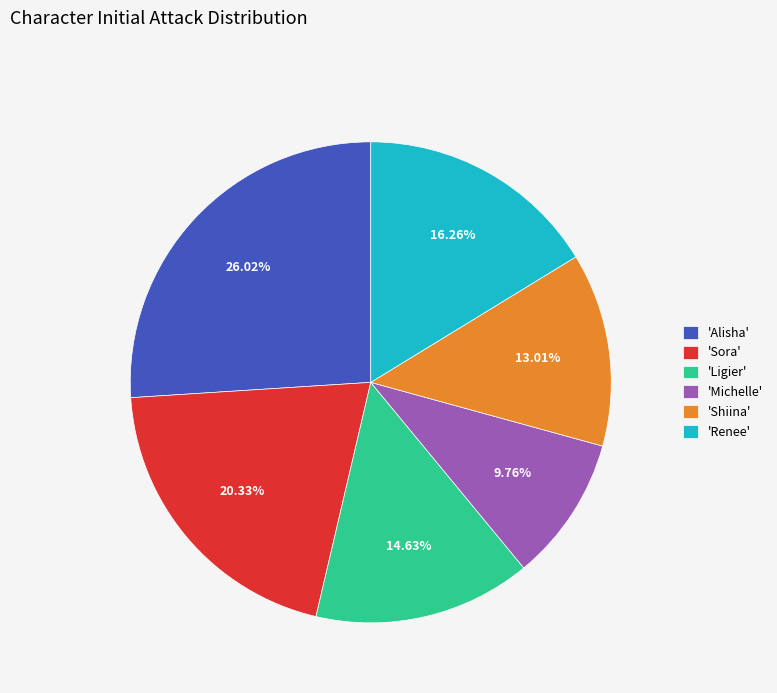

Combined, do 'Sora' and 'Renee' account for over 50%?

No